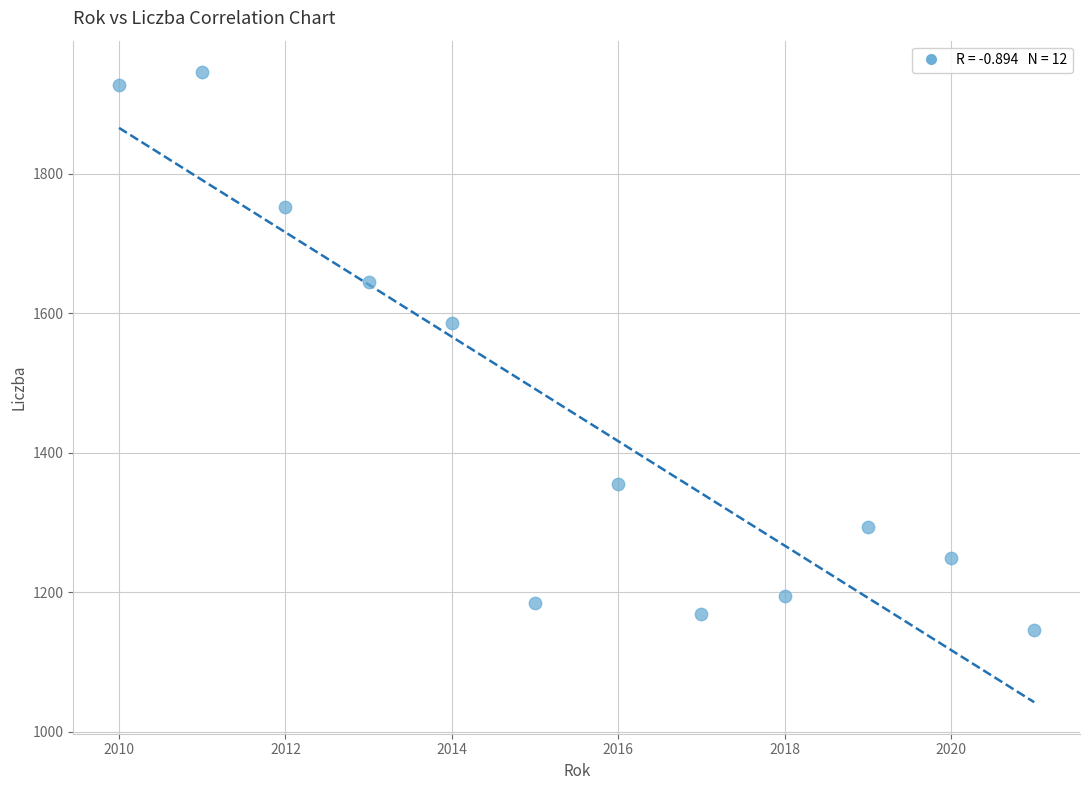

What Y value in the scatter plot is closest to 1545?

1586.7